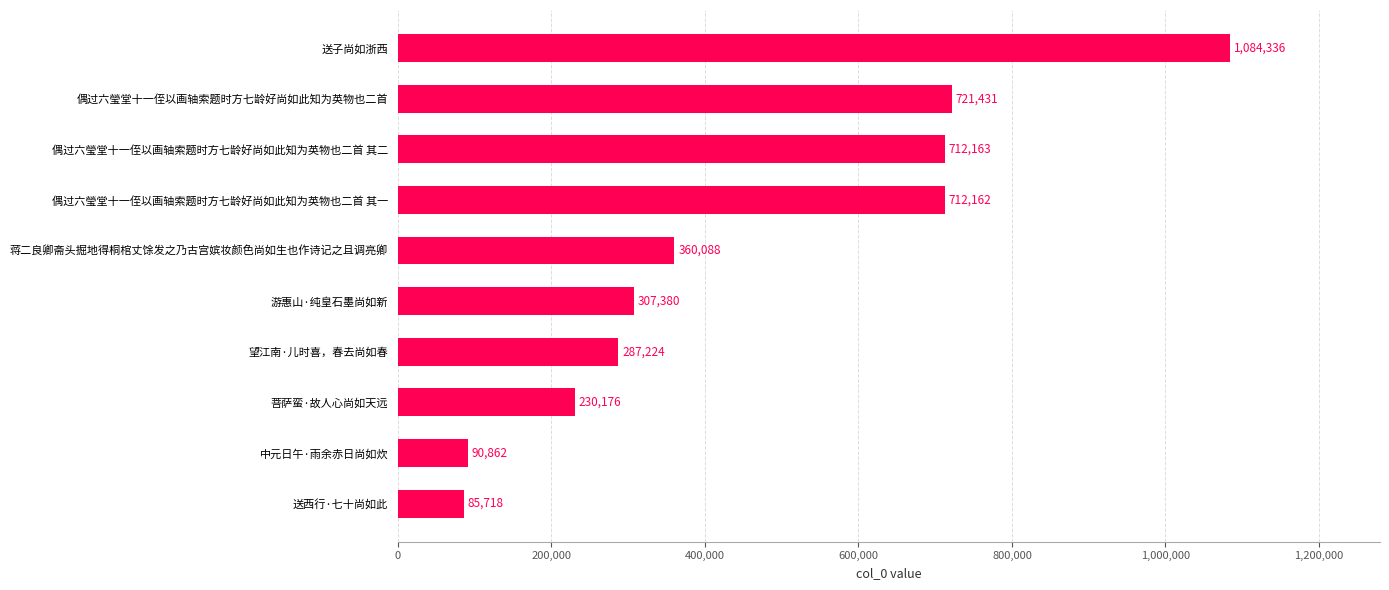

True or false: the data shows 307380 at 游惠山·纯皇石墨尚如新.

True